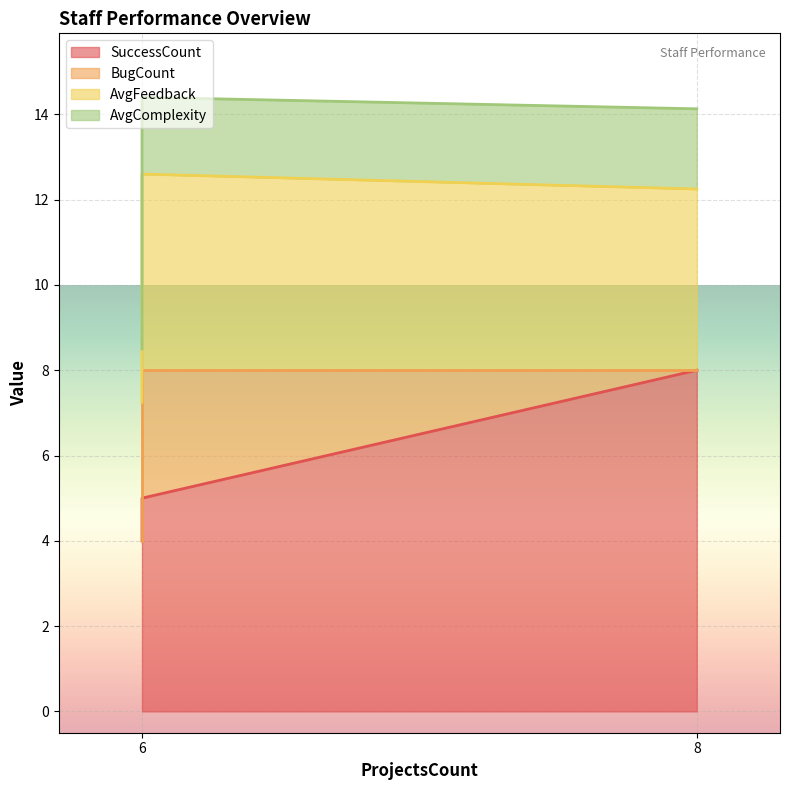

The value of SuccessCount at 6 is 5.0. True or false?

True